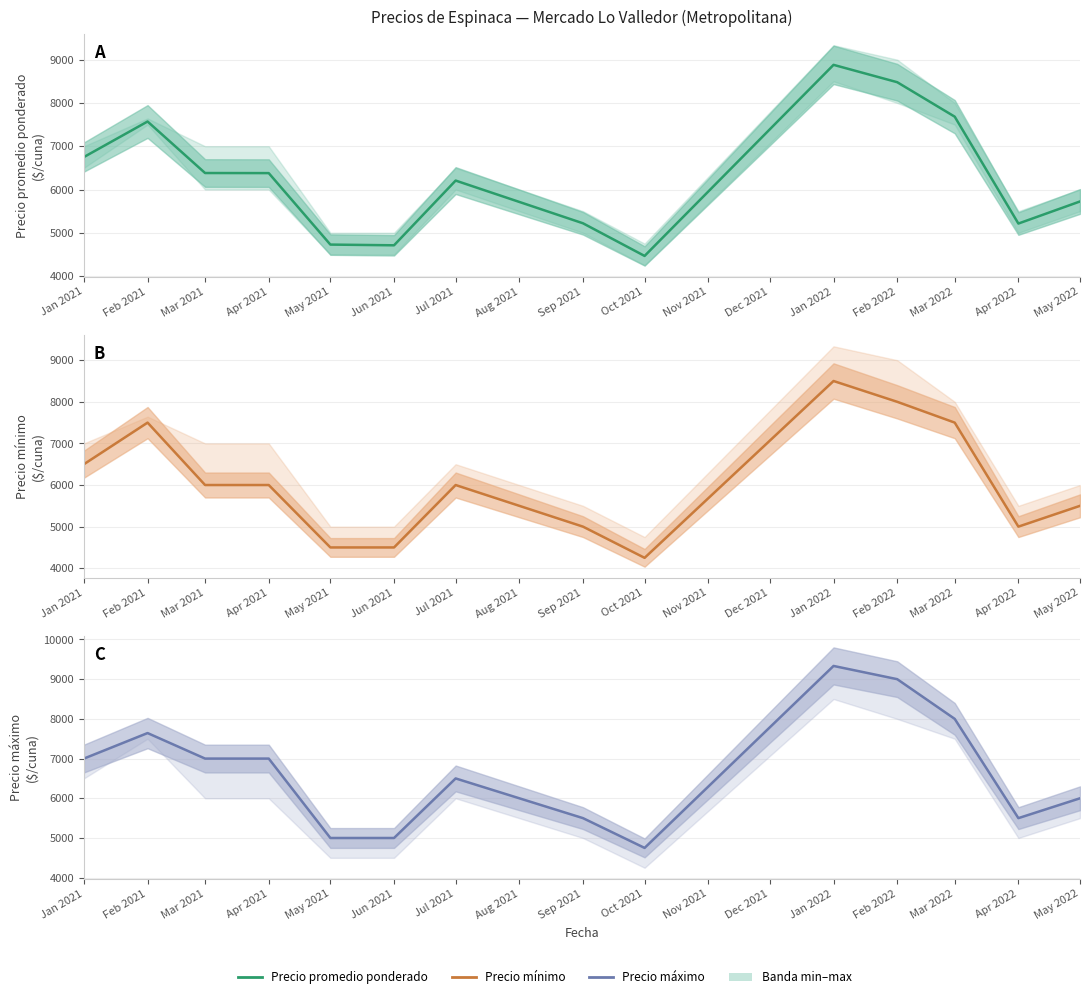

At which label does Precio máximo first exceed 7000?

Feb 2021